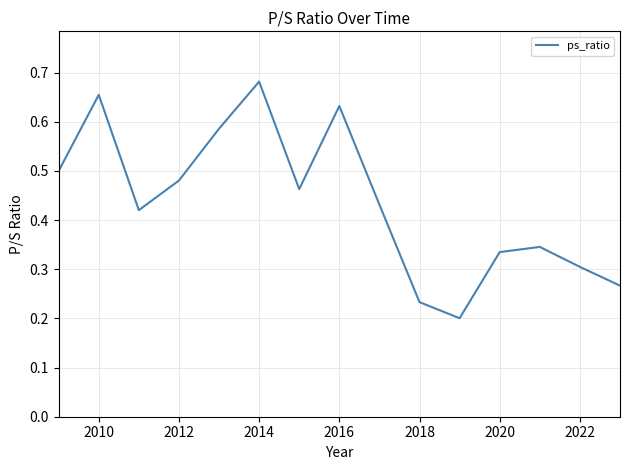

How many interior local peaks (higher than both neighbors) does the data have?

4